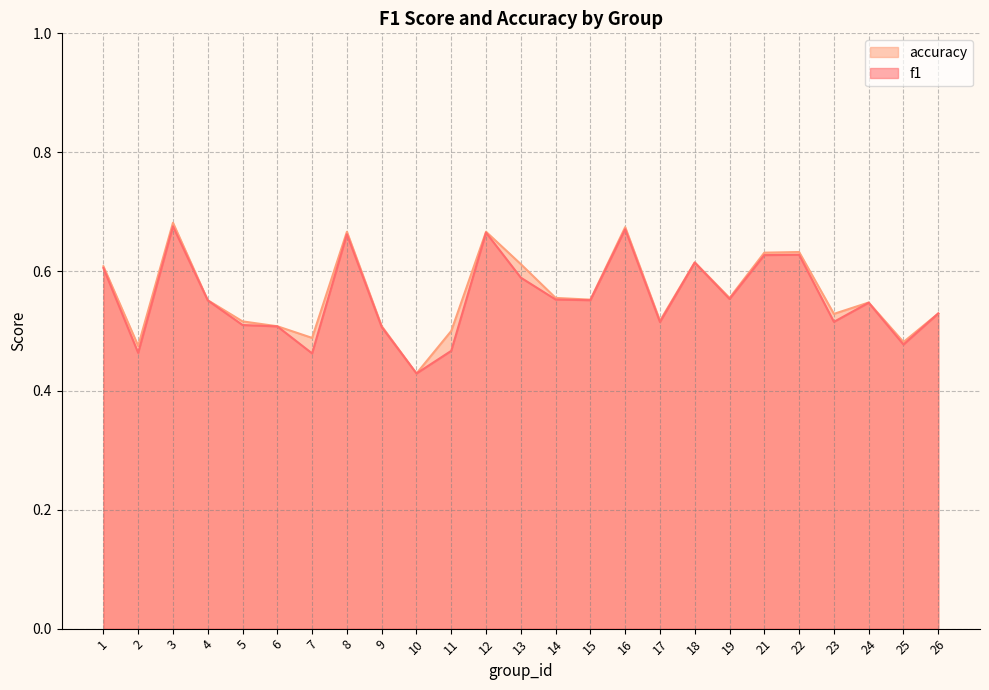

What is the value of the f1 point at the 18th from the left?

0.6